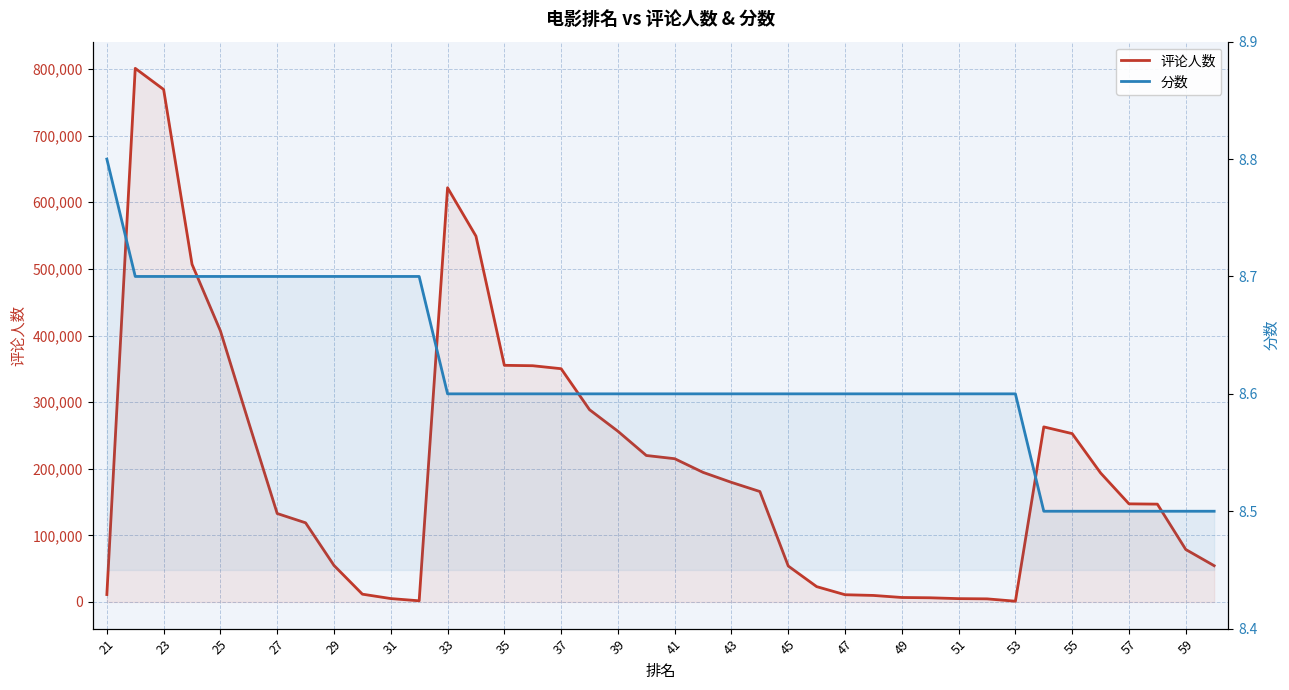

How many categories are shown in the chart?

40